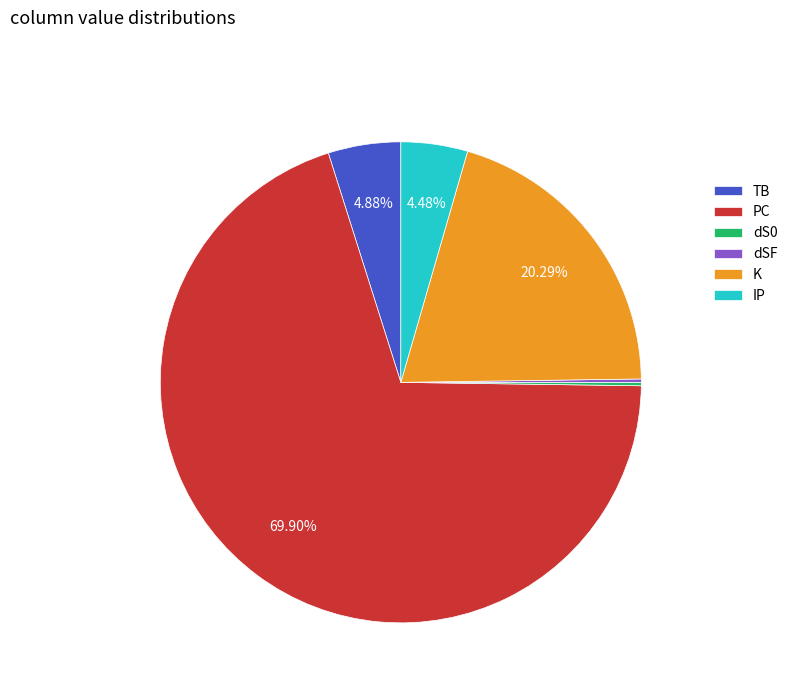

Is there a majority slice in this chart?

Yes